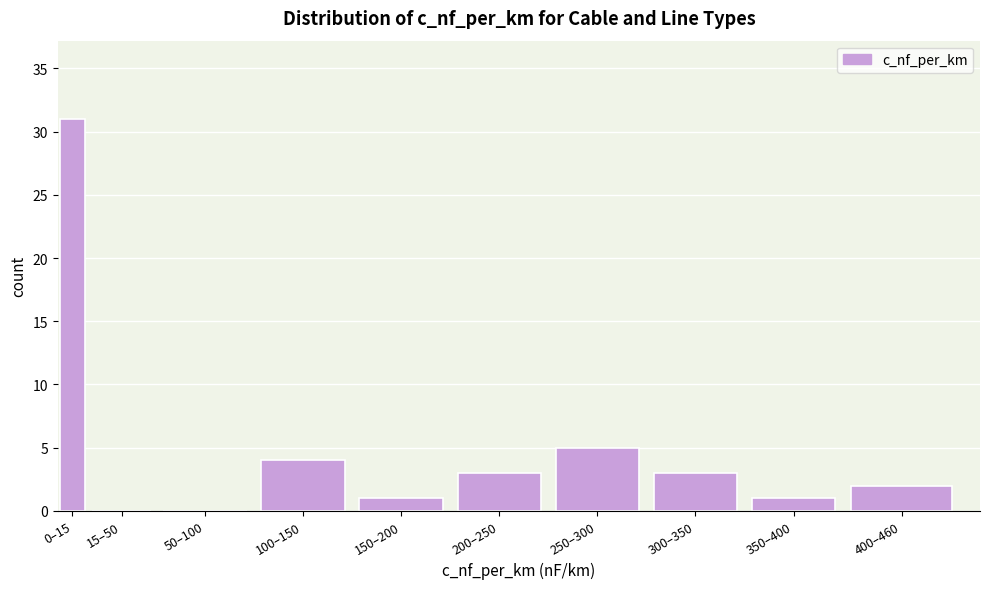

Reading left to right, what are all the values shown in this chart?

0–15=31	15–50=0	50–100=0	100–150=4	150–200=1	200–250=3	250–300=5	300–350=3	350–400=1	400–460=2